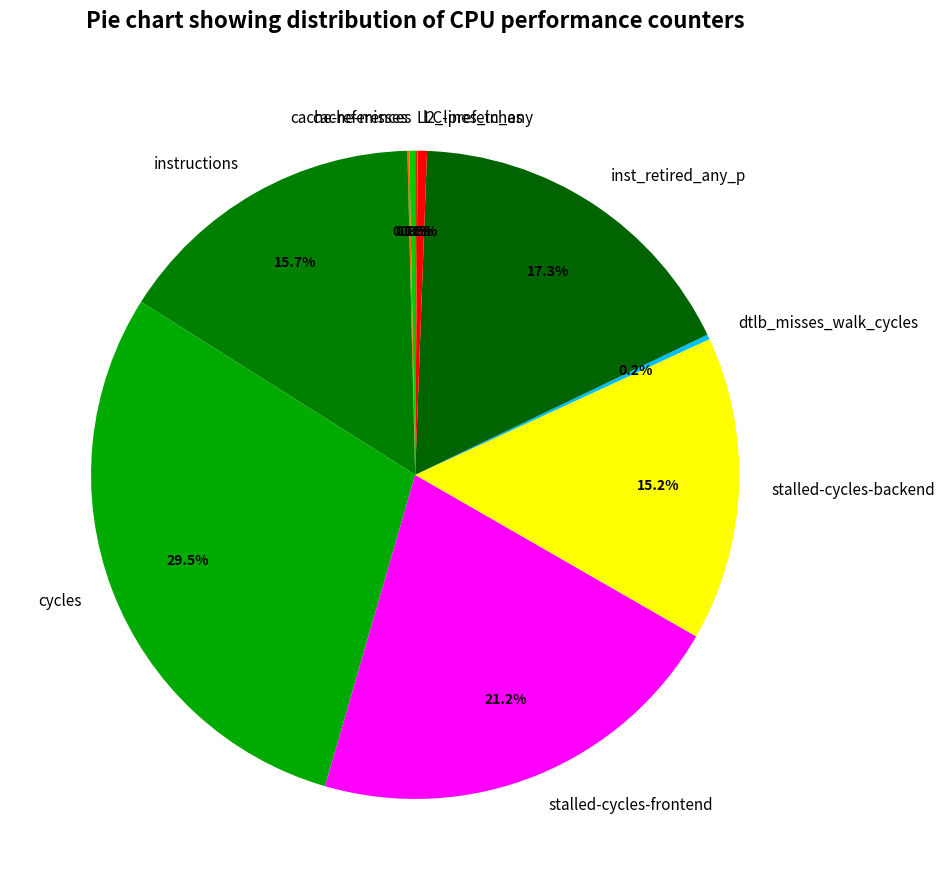

To the nearest percent, what is the combined percentage of cycles and l2_lines_in_any?

30%